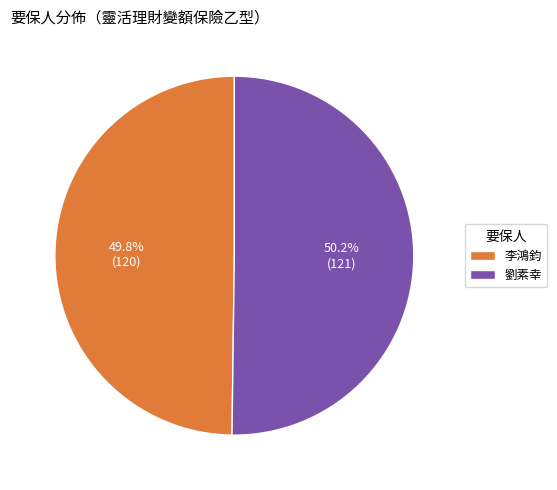

What portion of the pie excludes 劉素幸?

49.8%